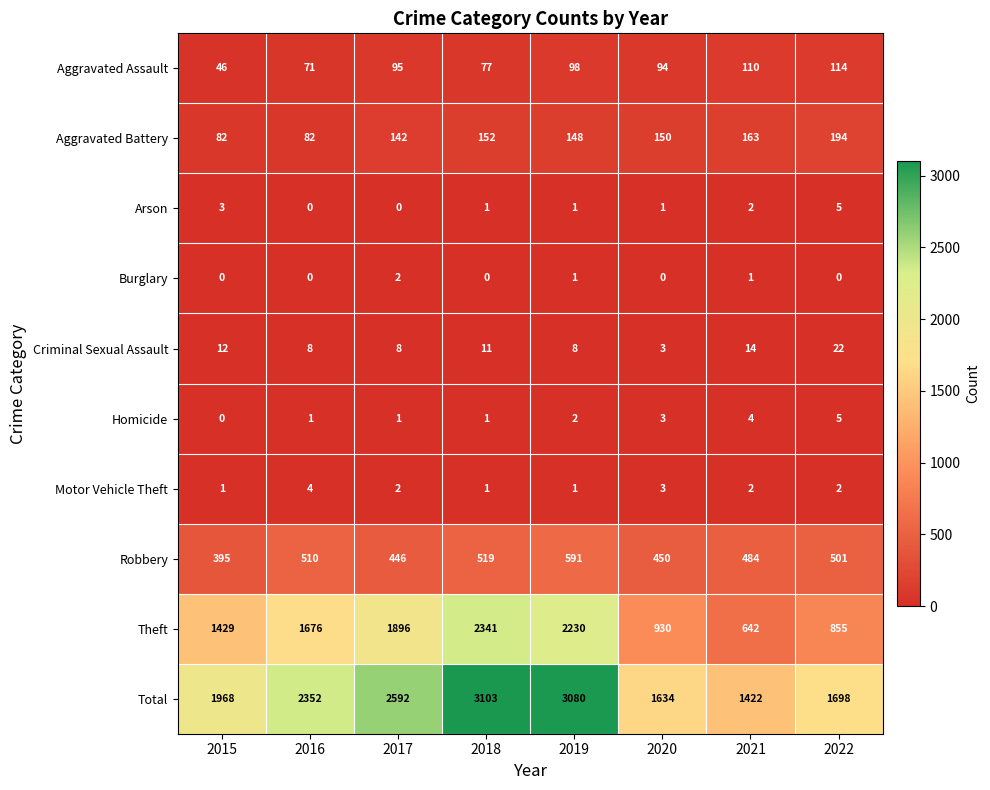

What is the minimum value for Aggravated Assault?

46